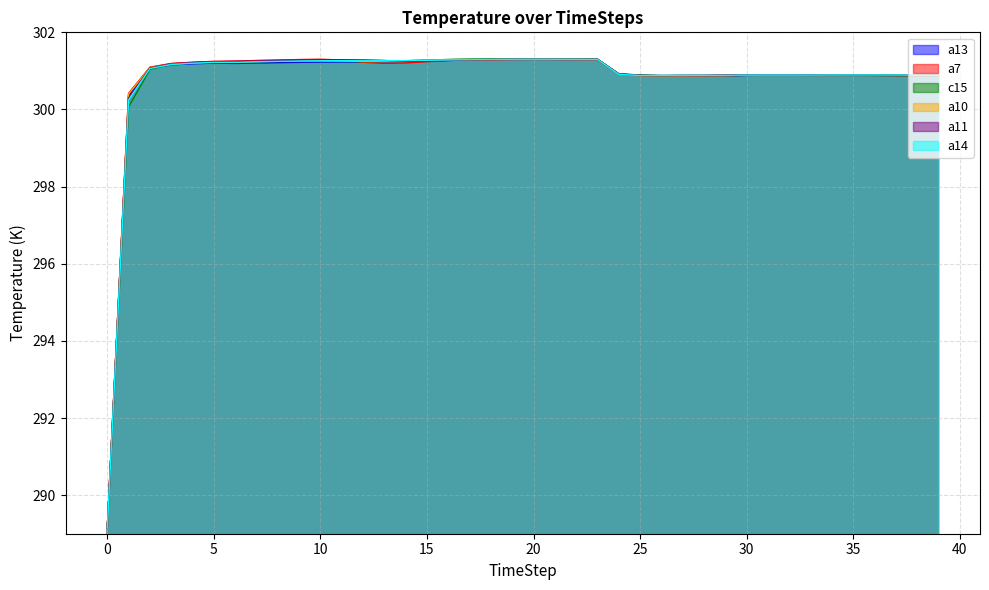

Does the chart display data point markers on the line(s)?

No